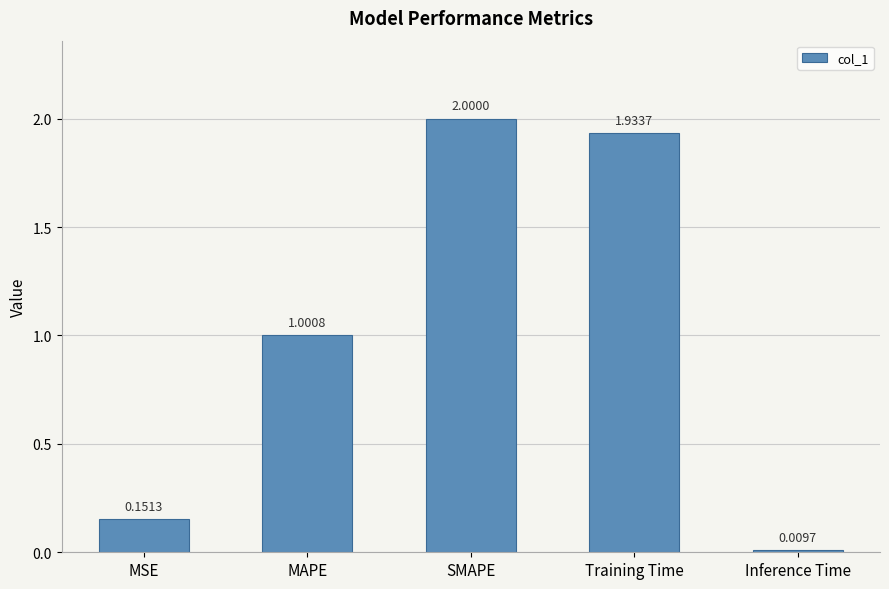

What is the change in value from MSE to Inference Time?

-0.1